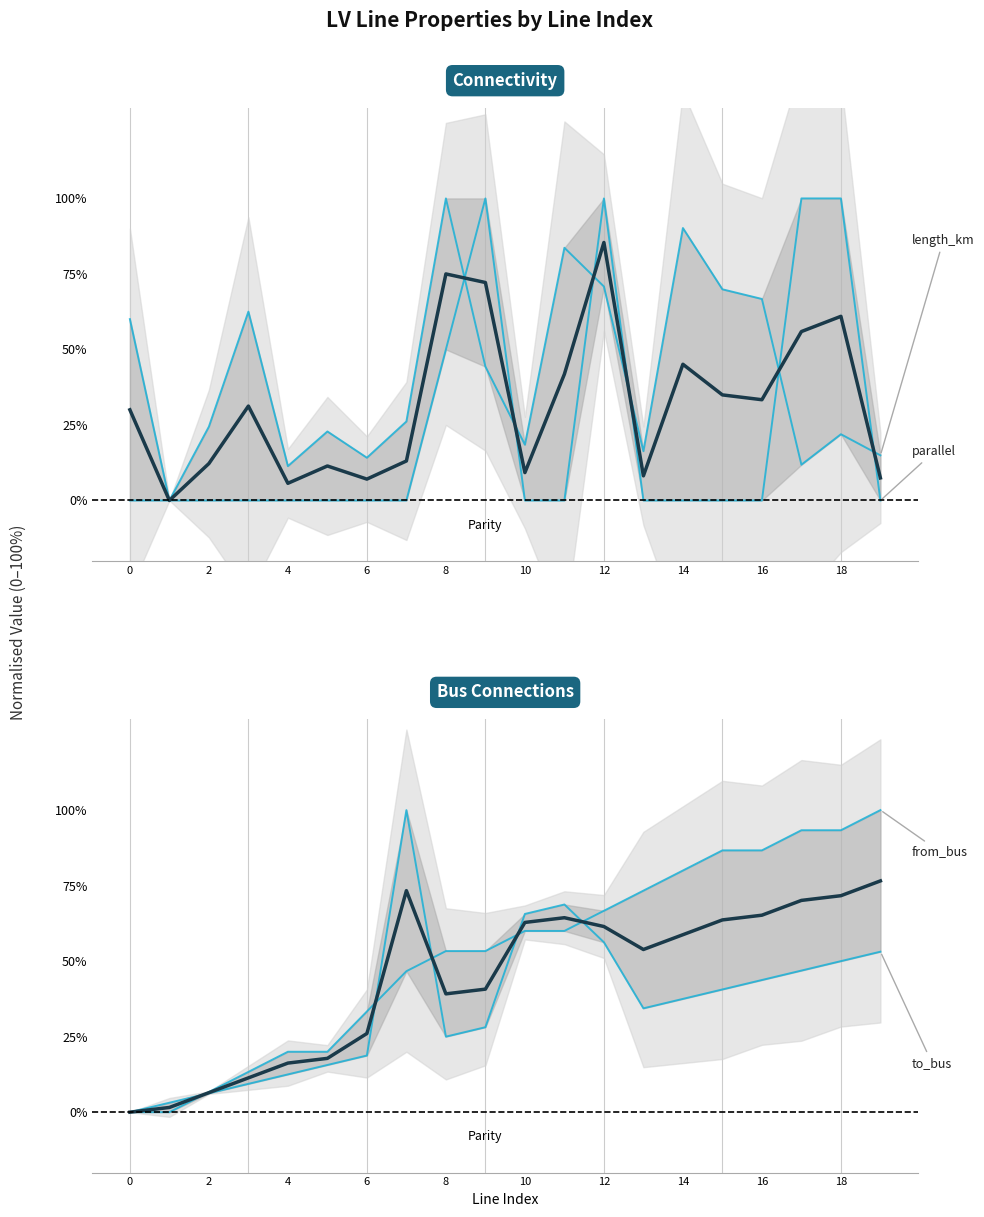

What is the approximate value of length_km at 10?

18.5